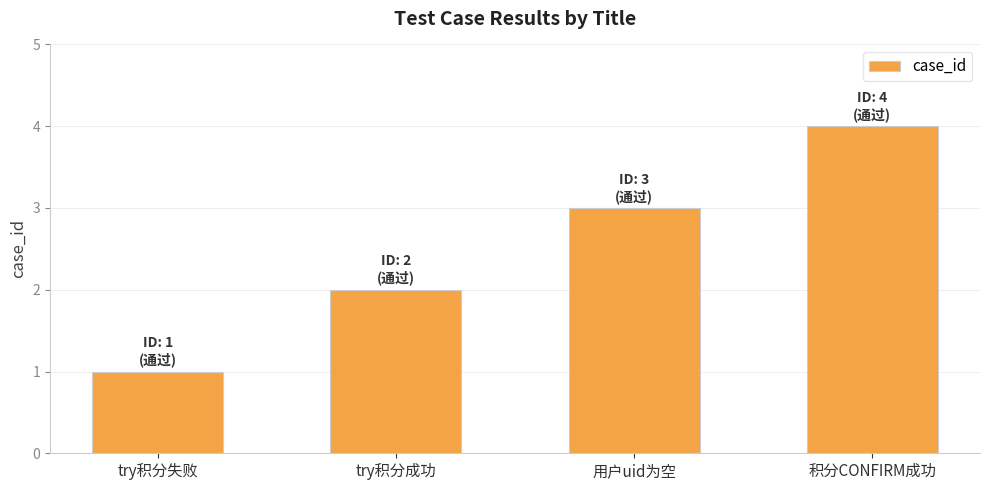

At which category does the chart reach its peak across all series?

积分CONFIRM成功